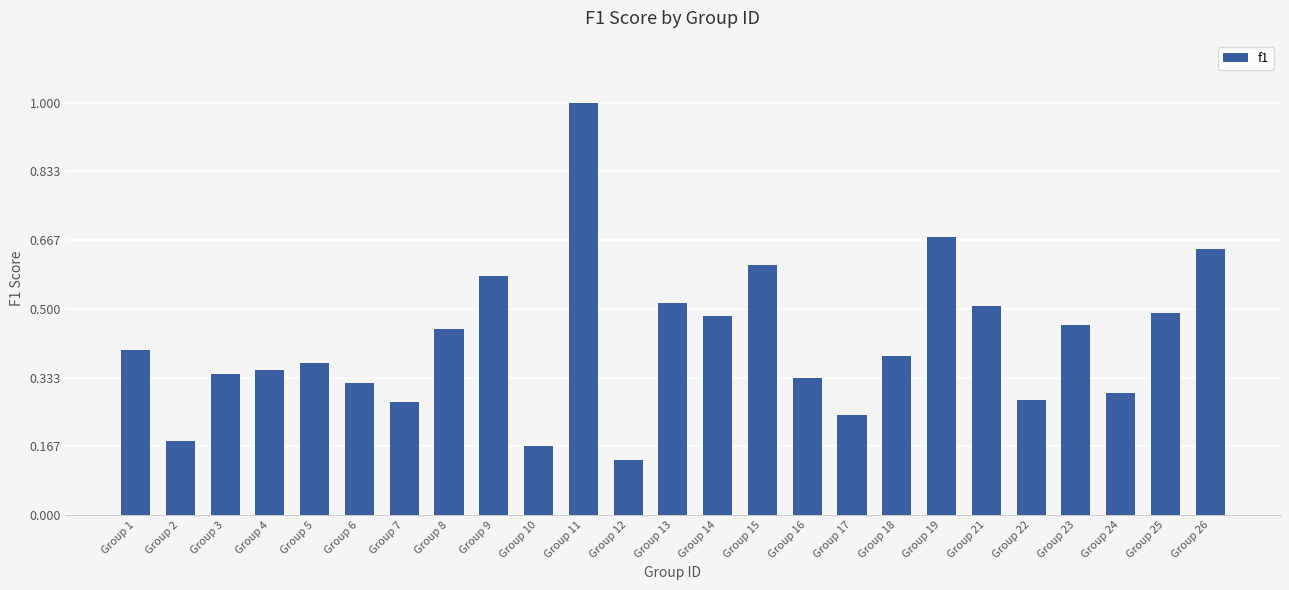

What is the sum of all values?

10.5